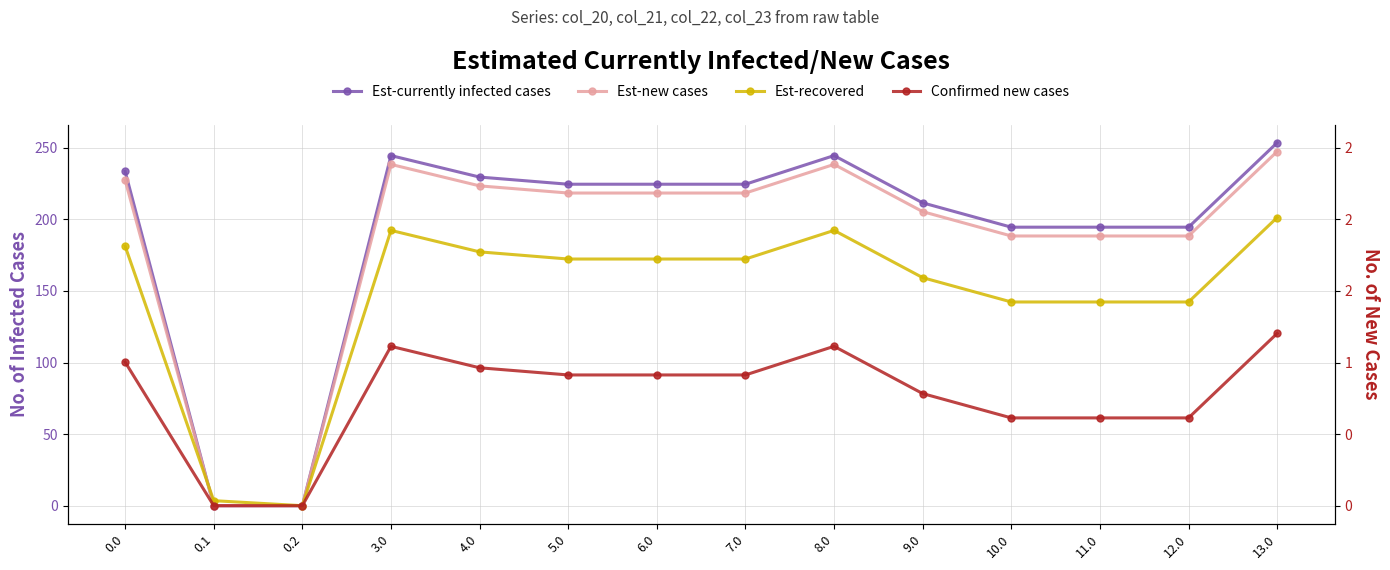

Is the value of Est-new cases at 0.2 greater than the value of Est-currently infected cases at 13.0?

No